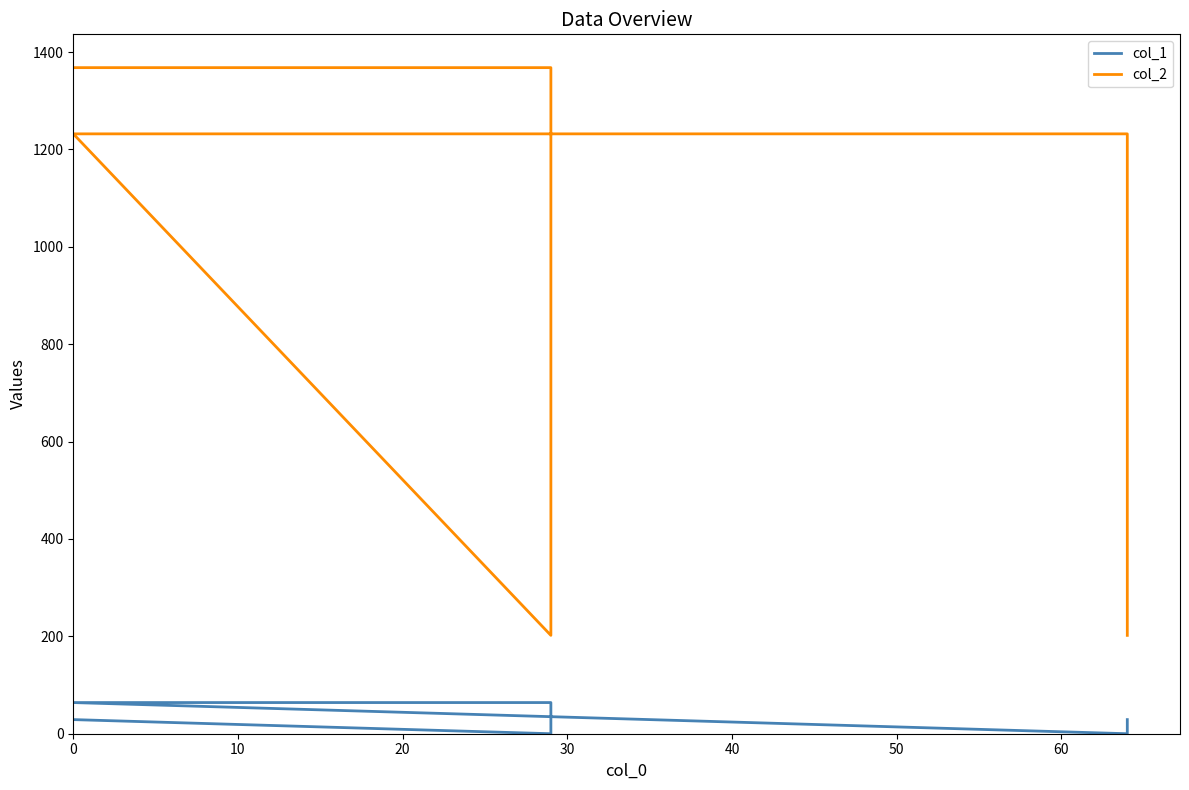

The value of col_1 at 20 is 111. True or false?

False